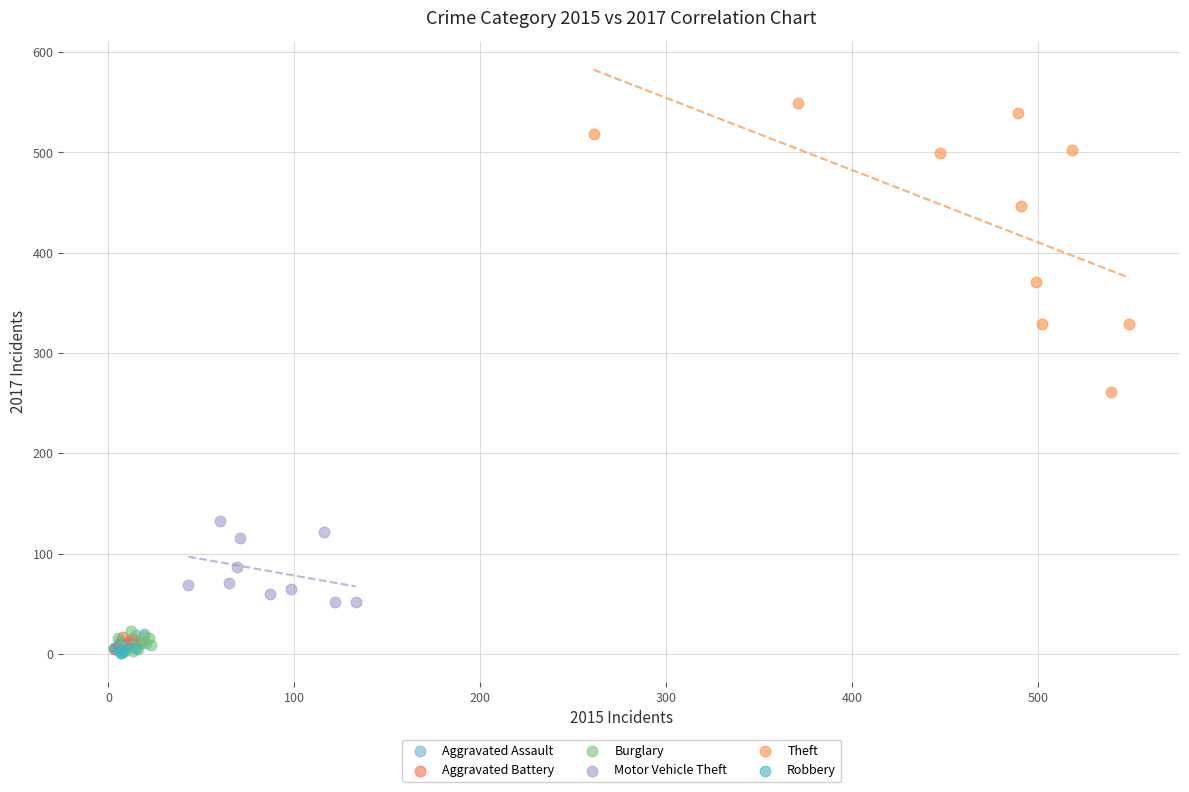

What are all the series names shown in the legend?

Aggravated Assault, Aggravated Battery, Burglary, Motor Vehicle Theft, Theft, Robbery